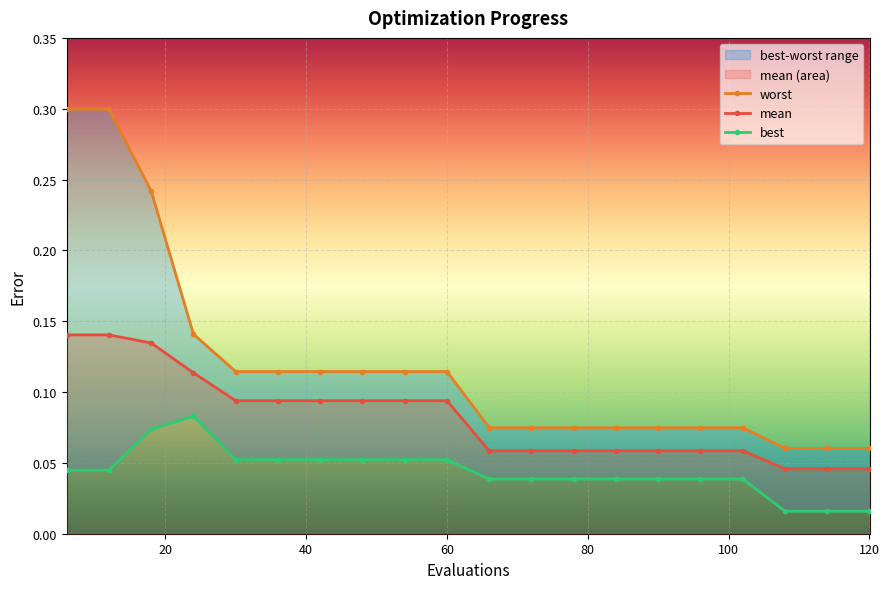

How many lines are shown in the chart?

3